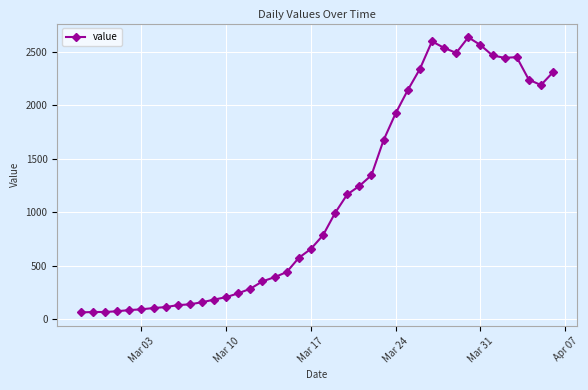

What is the value of the 20th point from the left?

656